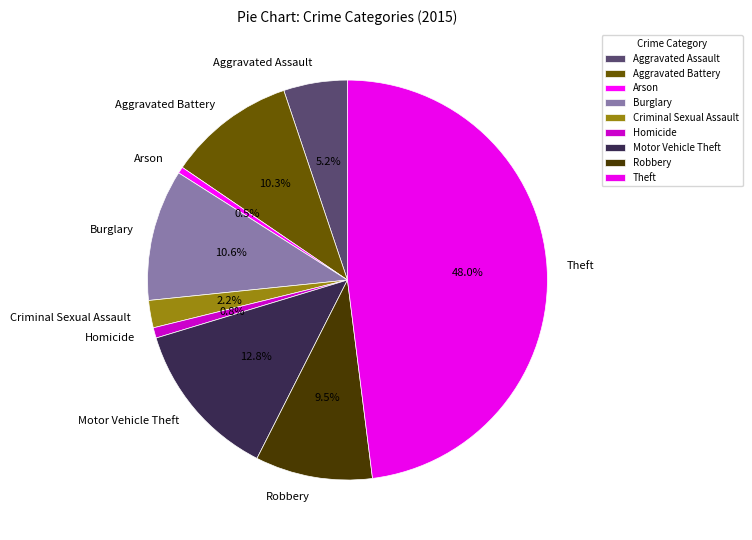

Do Aggravated Battery and Homicide together represent more than half of the pie?

No